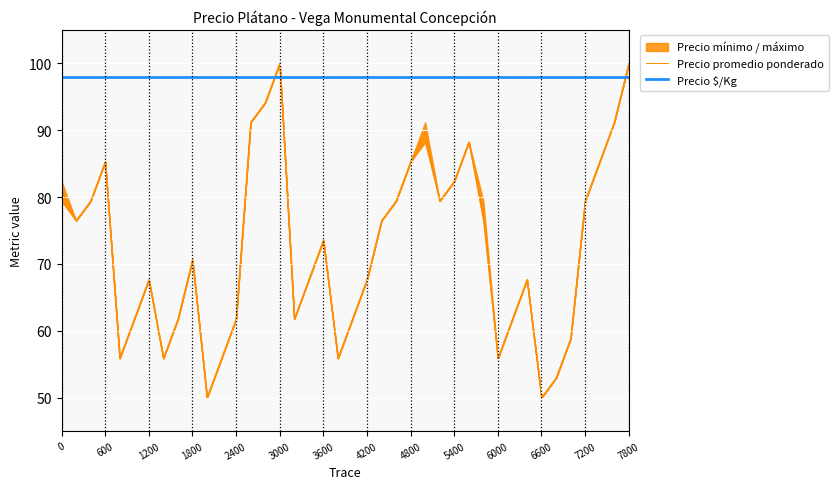

Which series changed the most between 28 and 38?

Precio promedio ponderado